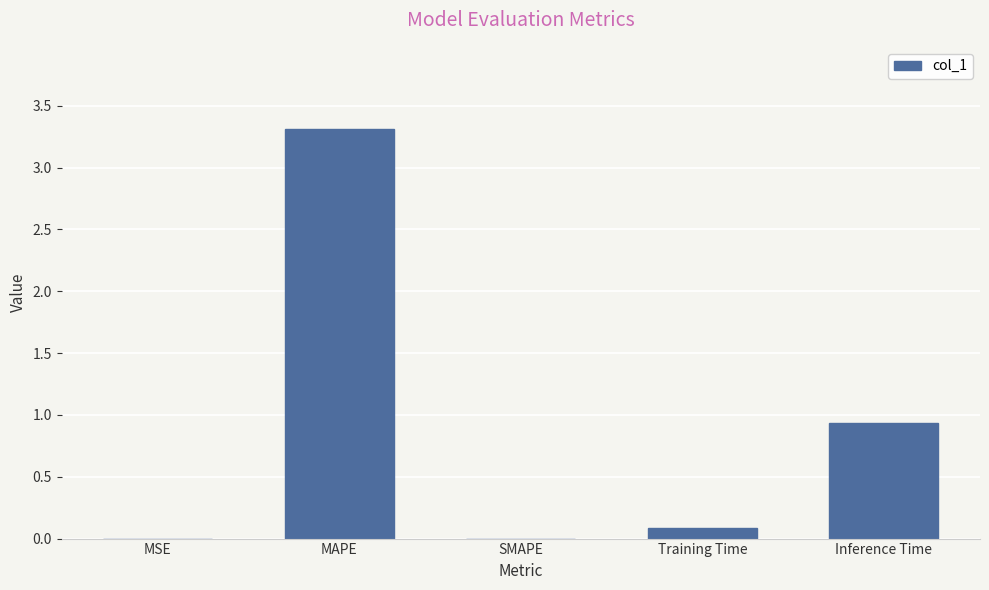

The chart shows a value of -1.7 at SMAPE. True or false?

False